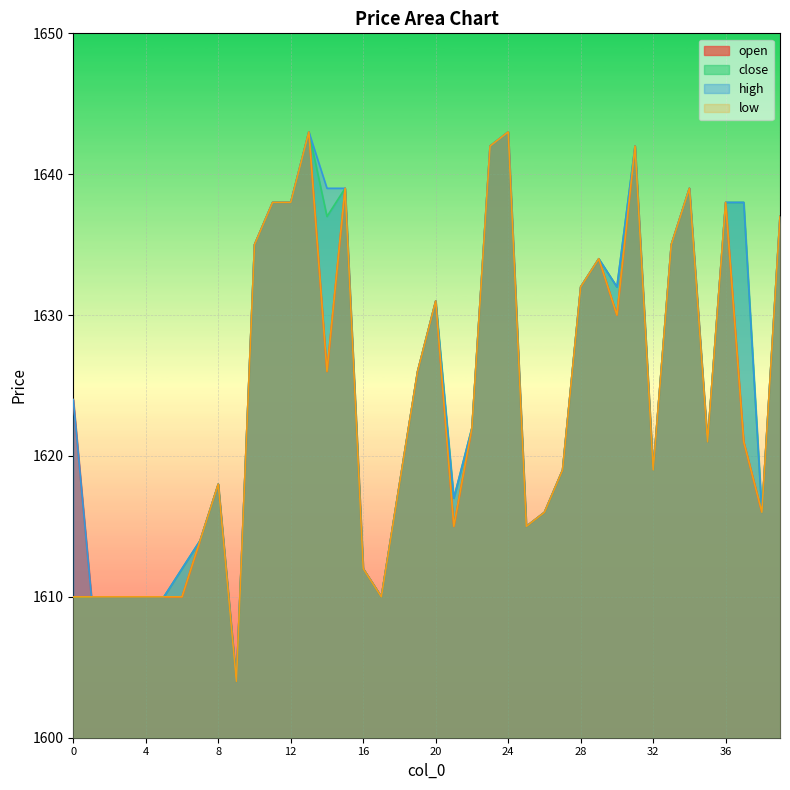

True or false: low and open intersect in this chart.

False